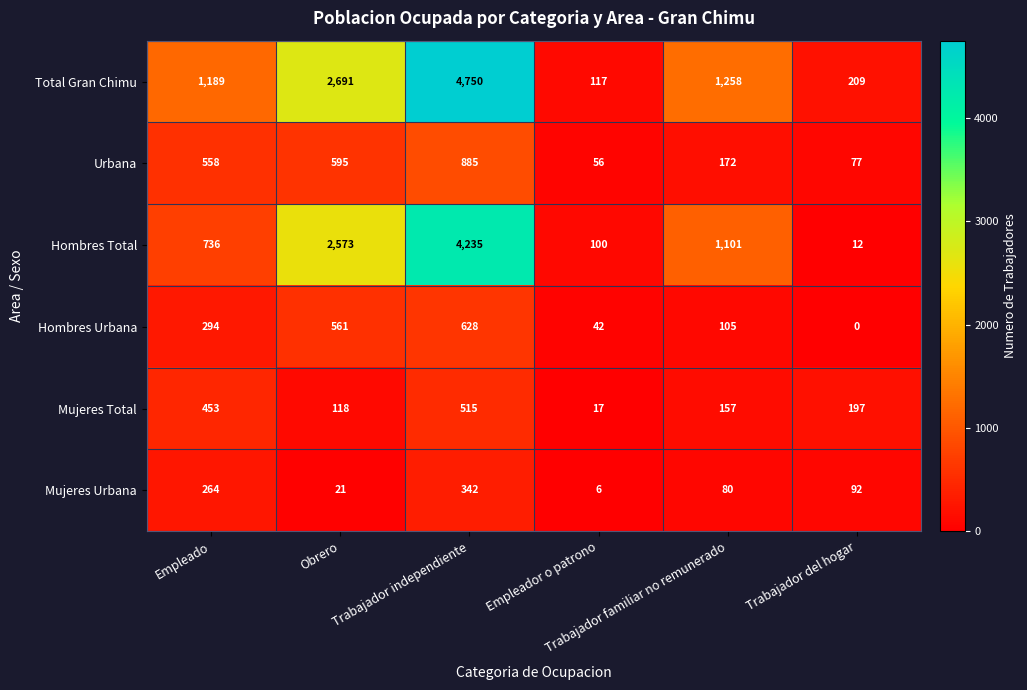

Which series has the largest total across all categories?

Total Gran Chimu